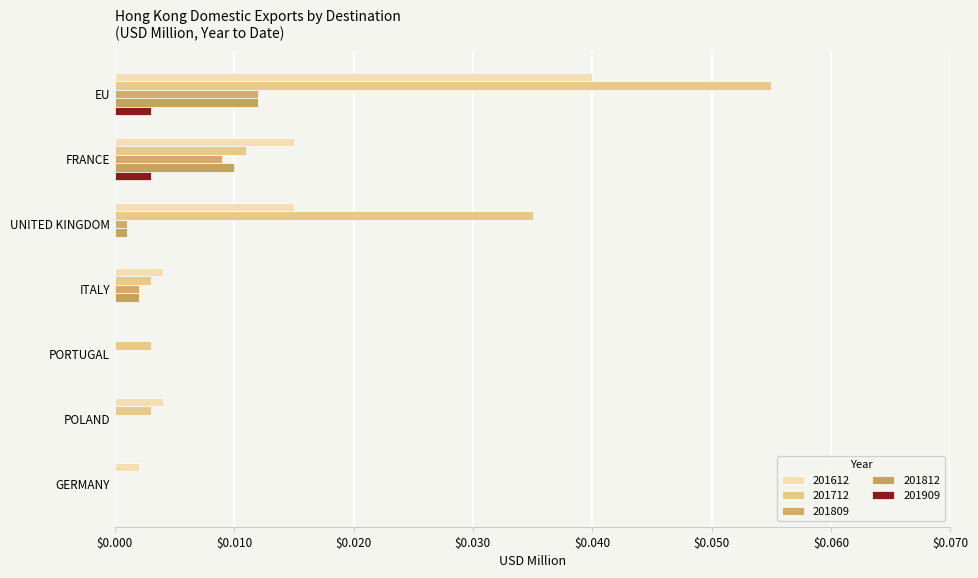

Count the number of categories in the chart.

7